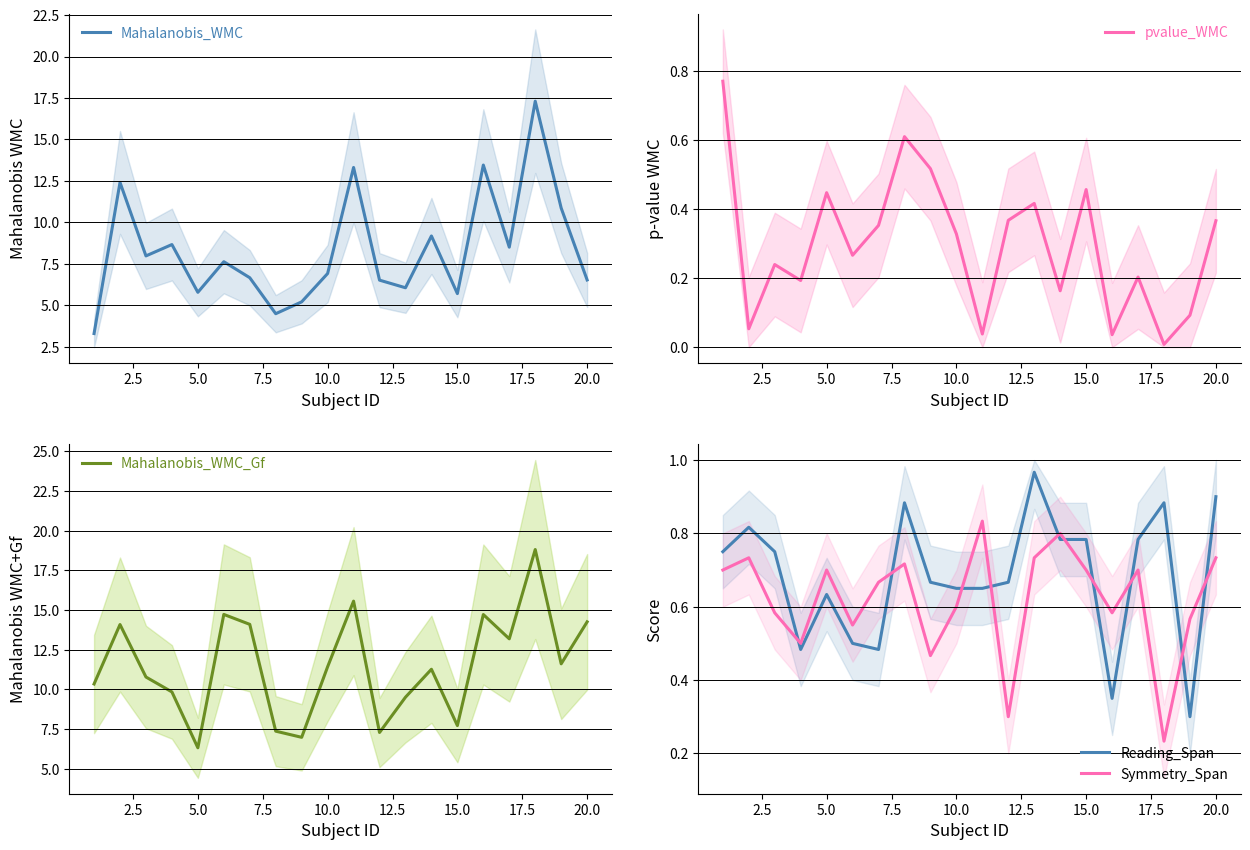

The value of Symmetry_Span at 5.0 is 0.3. True or false?

False